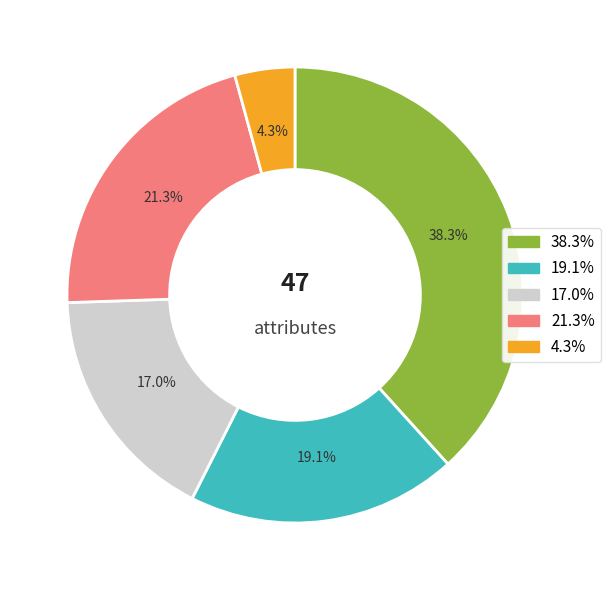

Is there a majority slice in this chart?

No